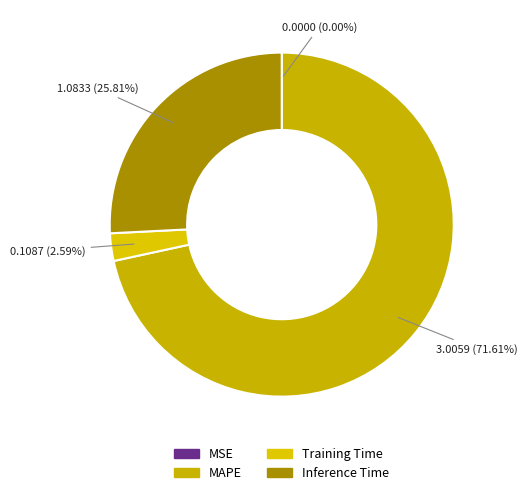

To the nearest percent, what is the difference between the largest and smallest slice percentages?

72%